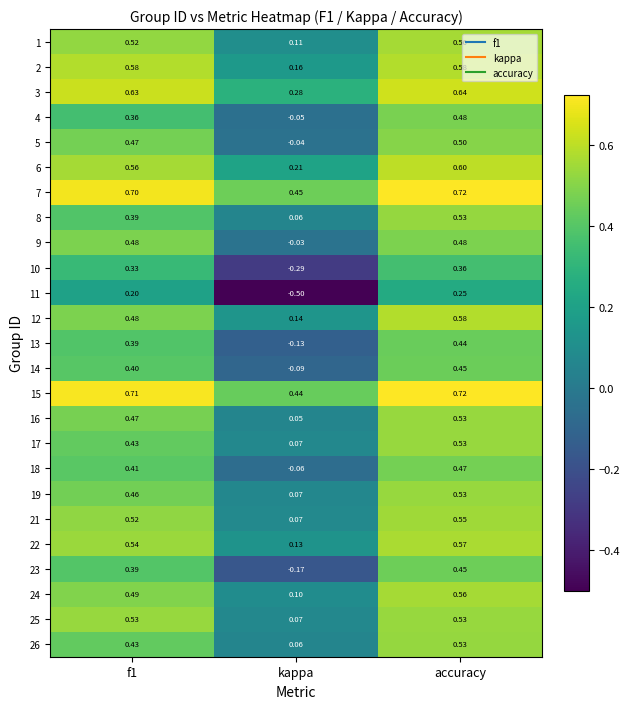

Which category has the lowest value in the 18 series?

kappa